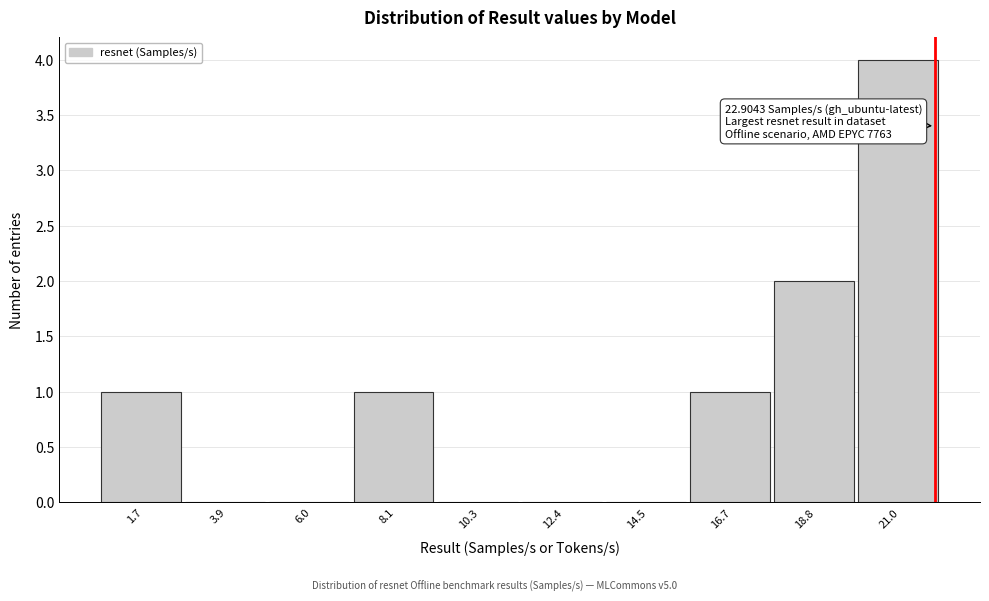

Reading right to left, list all the values displayed in this chart.

21.0=4	18.8=2	16.7=1	14.5=0	12.4=0	10.3=0	8.1=1	6.0=0	3.9=0	1.7=1